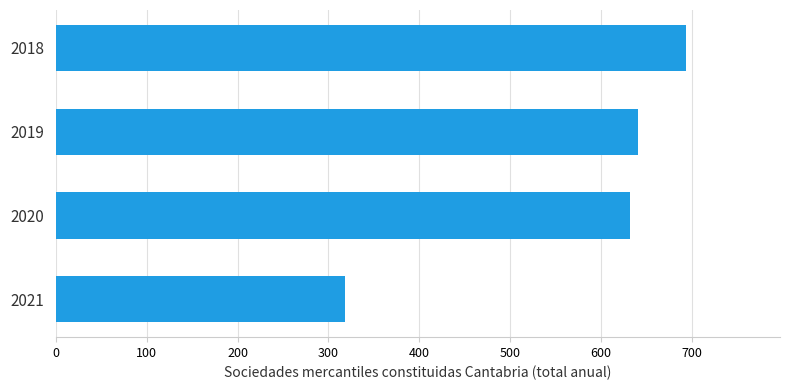

What is the difference between the second highest and minimum values?

323